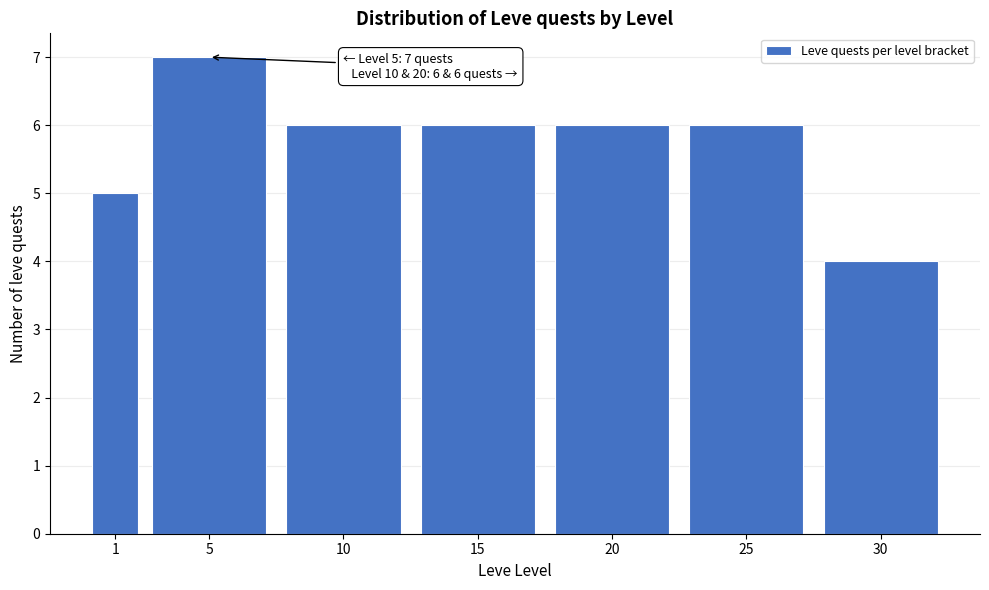

Reading left to right, what are all the values shown in this chart?

5	7	6	6	6	6	4